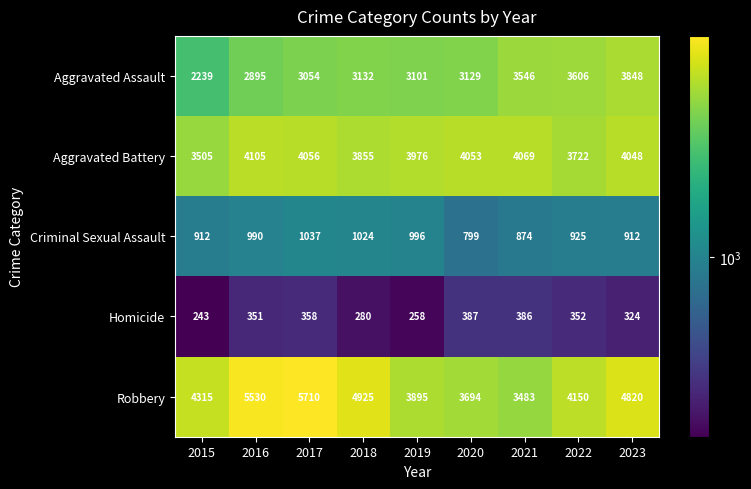

At 2020, list the series in order from largest to smallest.

Aggravated Battery, Robbery, Aggravated Assault, Criminal Sexual Assault, Homicide